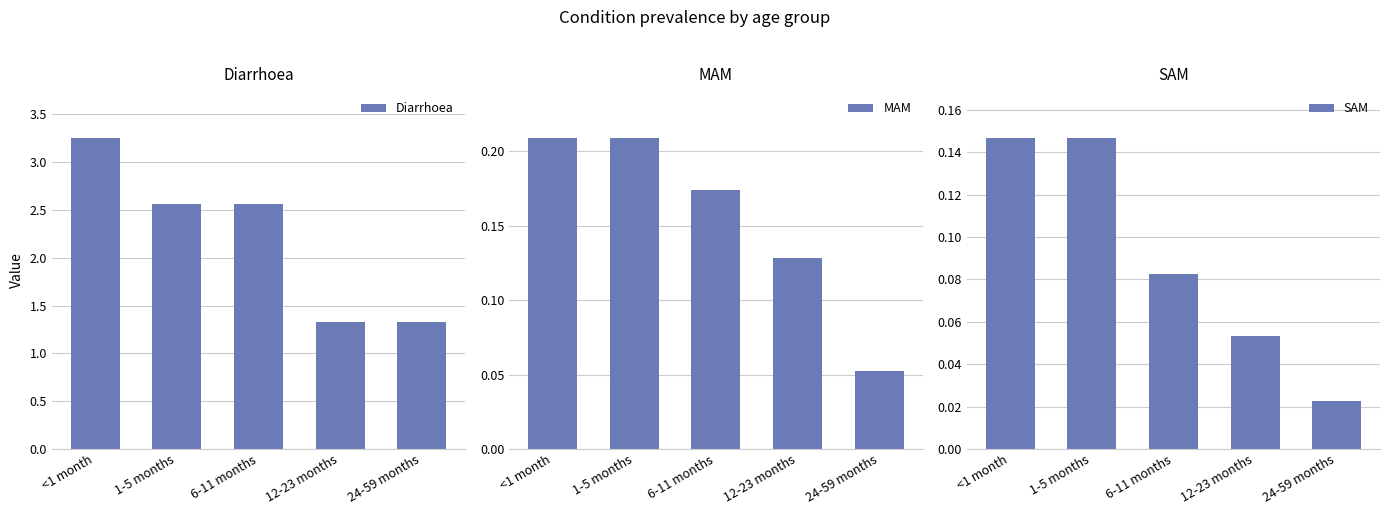

Which series changed the most between 6-11 months and 24-59 months?

Diarrhoea